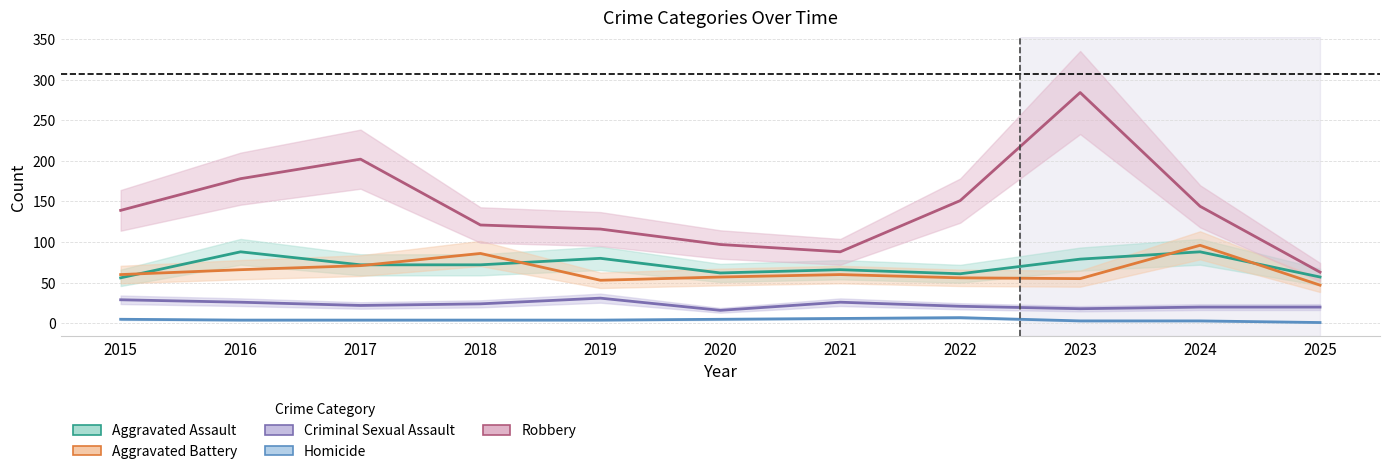

What are all the series names shown in the legend?

Aggravated Assault, Aggravated Battery, Criminal Sexual Assault, Homicide, Robbery